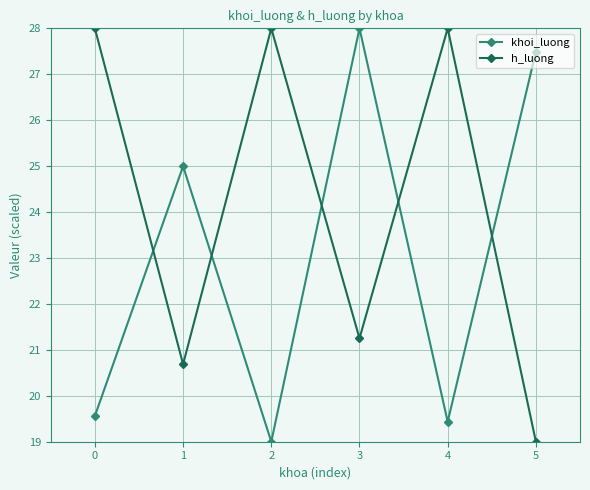

Where do khoi_luong and h_luong first cross each other?

0 and 1